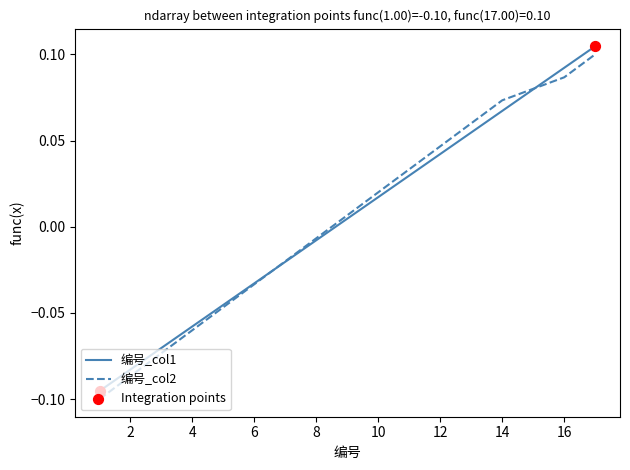

Does the chart have visible grid lines?

No